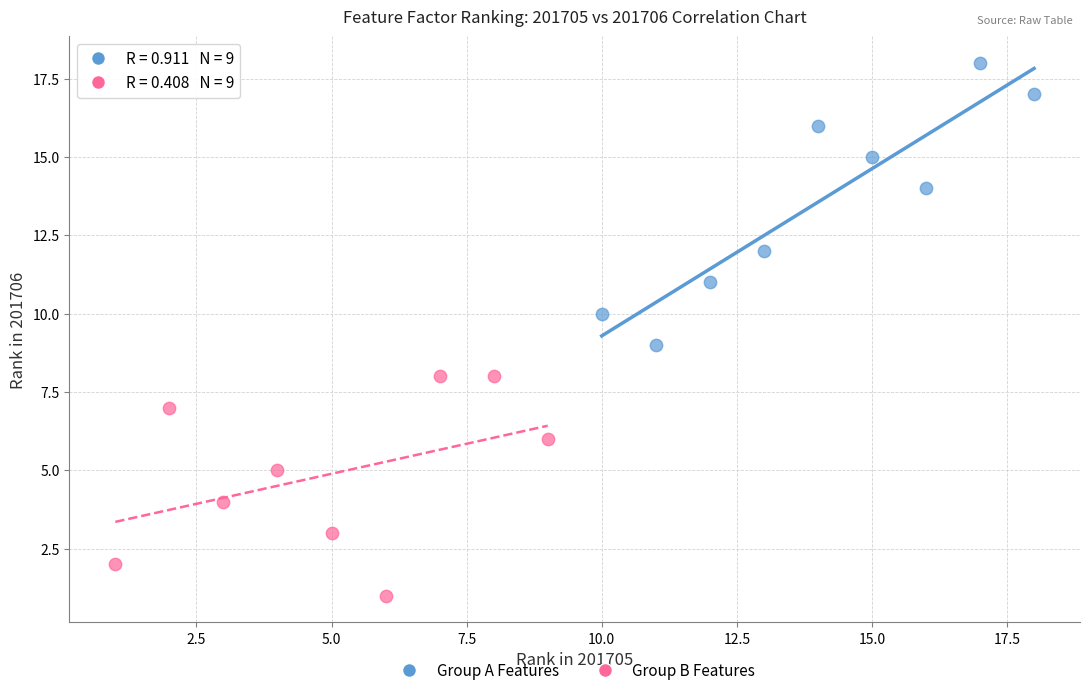

Which series reaches the minimum Y coordinate?

Group B Features